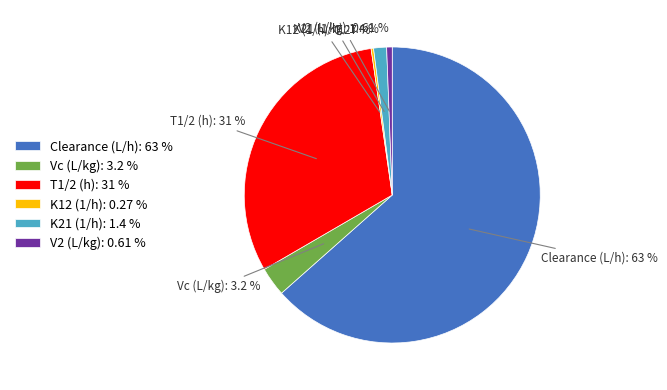

The Clearance (L/h) slice represents 63% of the pie. True or false?

True